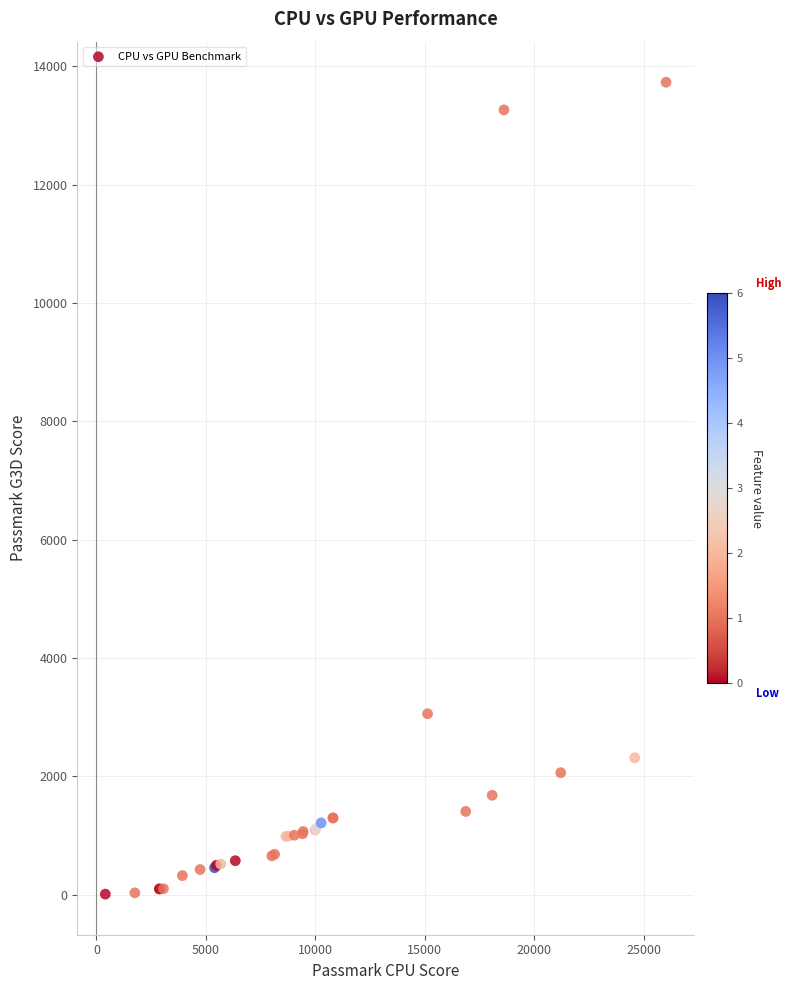

What Y value in the scatter plot is closest to 6872?

3060